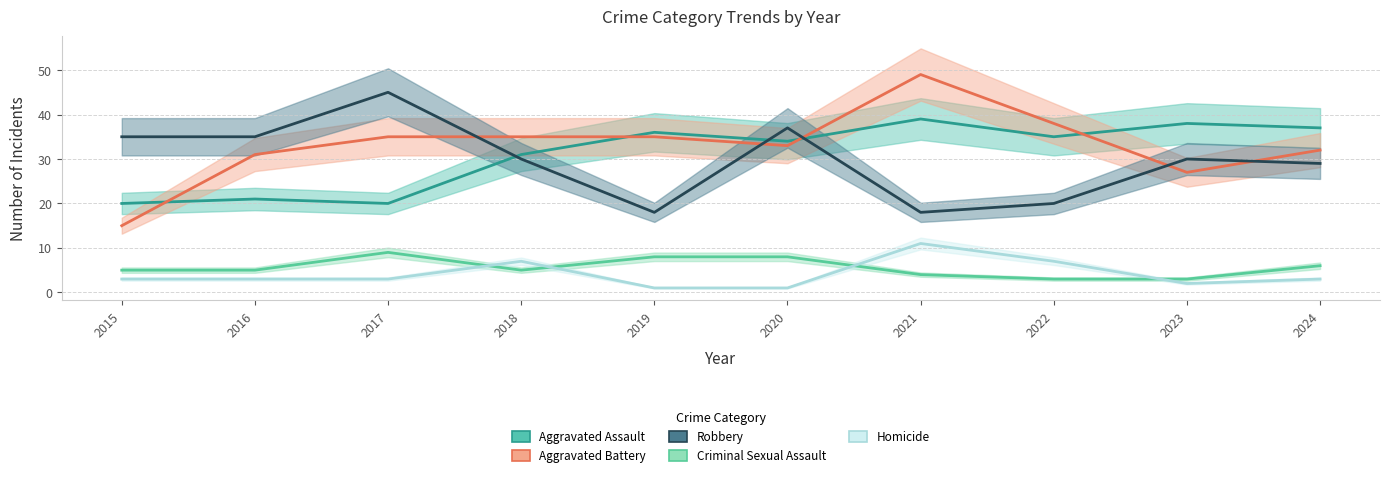

At which label is Homicide closest to 6?

2018